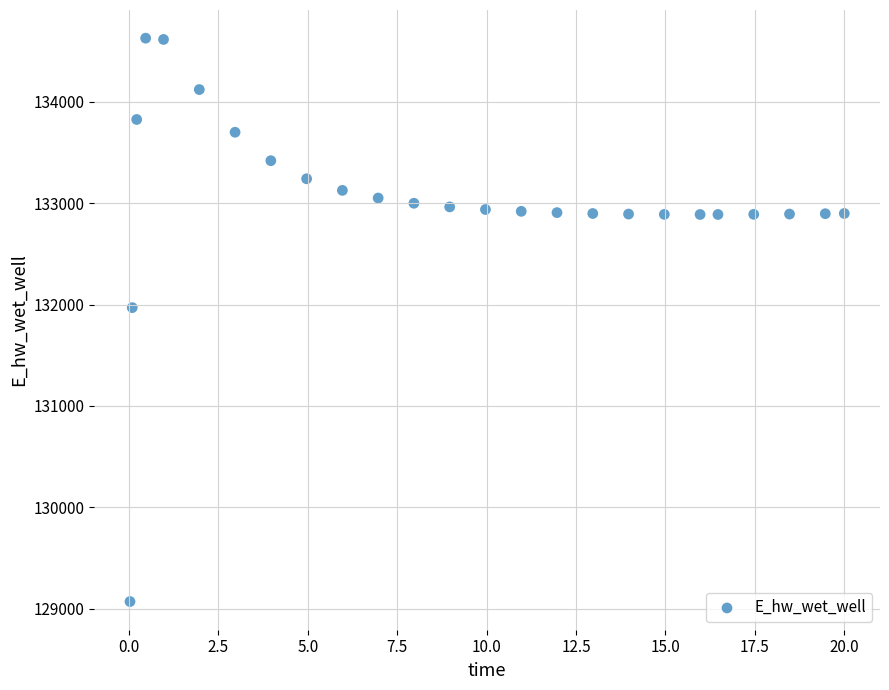

What is the range of Y values (max minus min)?

5558.3